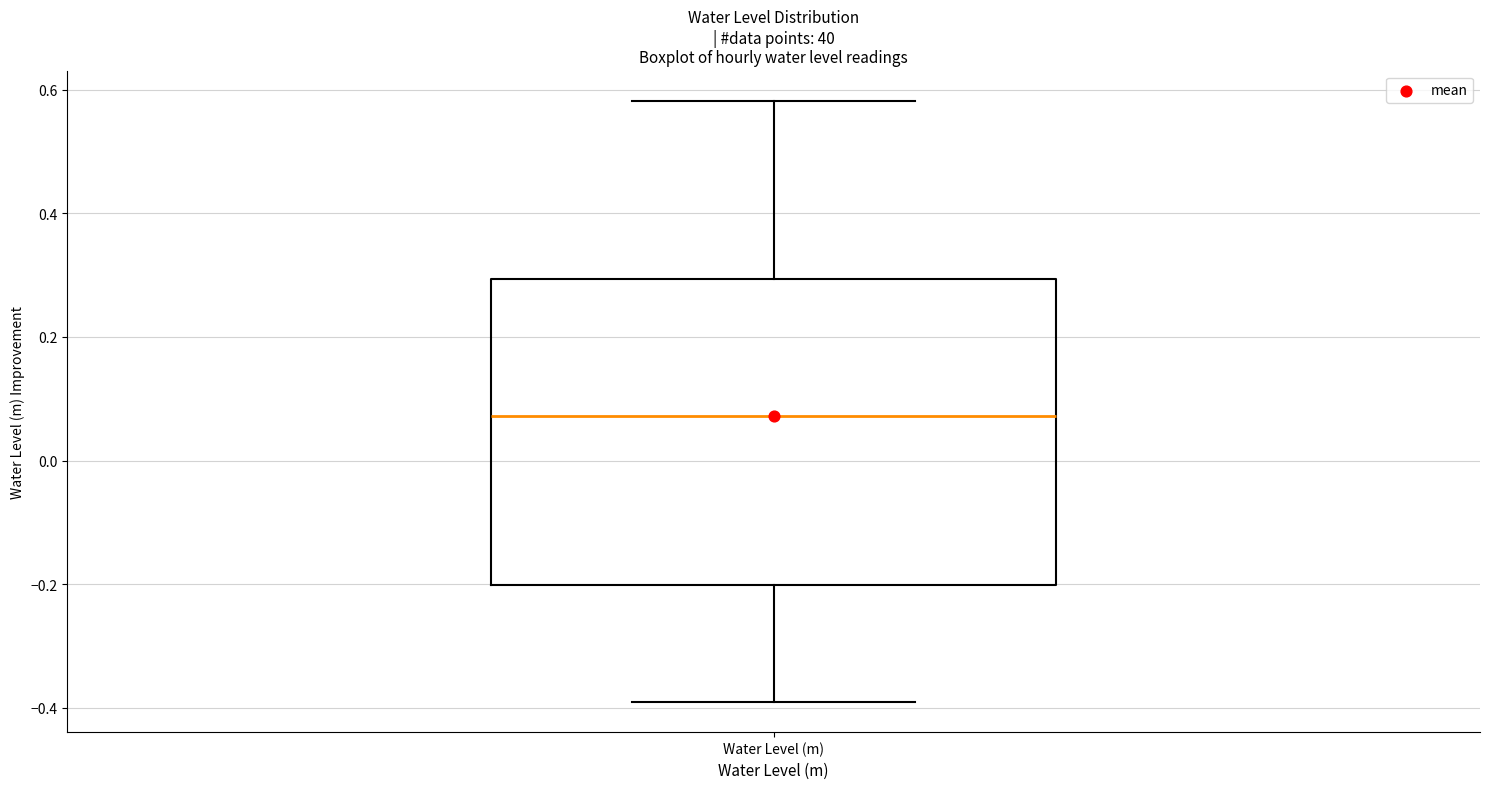

Read this box plot against the y-axis: the position of the median line, the range covered by the box, and the ends of both whiskers. The values are not printed on the chart, so give them approximately, as read against the axis.

median 0.08, box -0.20 to 0.30, whiskers -0.40 to 0.58